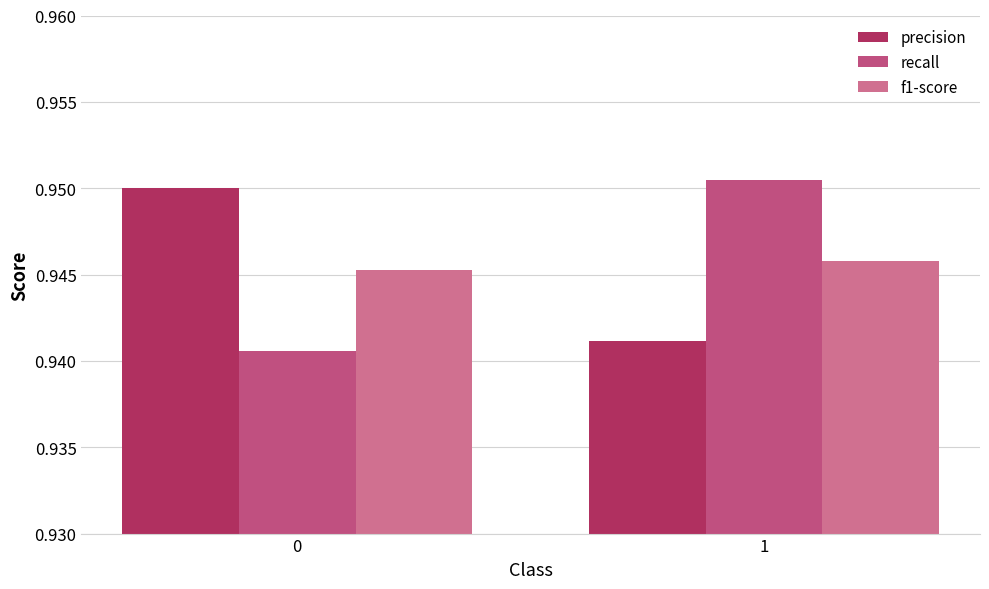

True or false: f1-score has a value of 0.9 at 0.

True